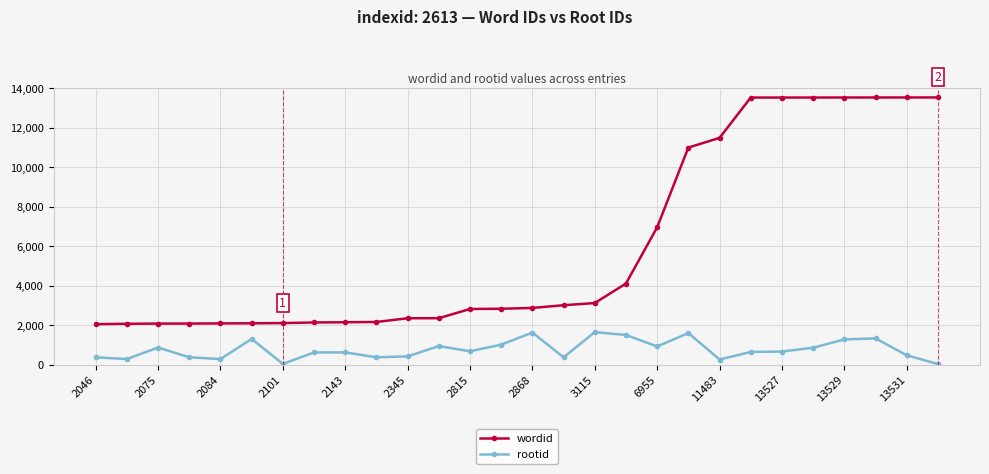

What is the difference between the maximum and minimum values in the wordid series?

11486